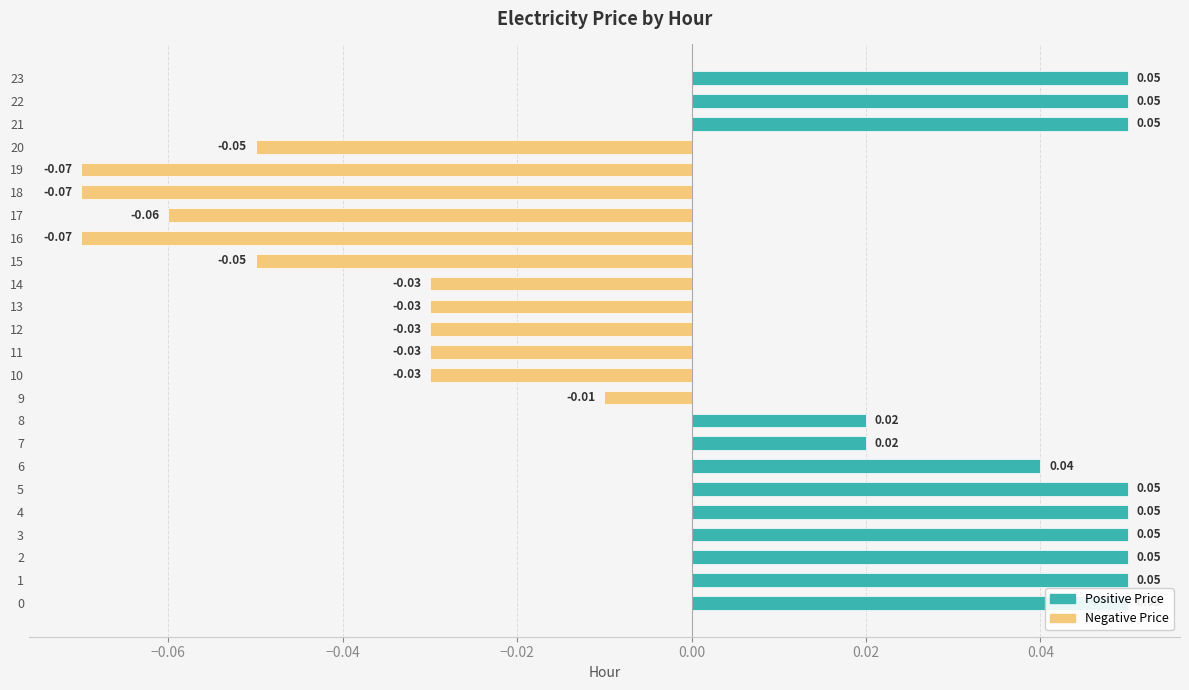

How many data points does each series have?

24